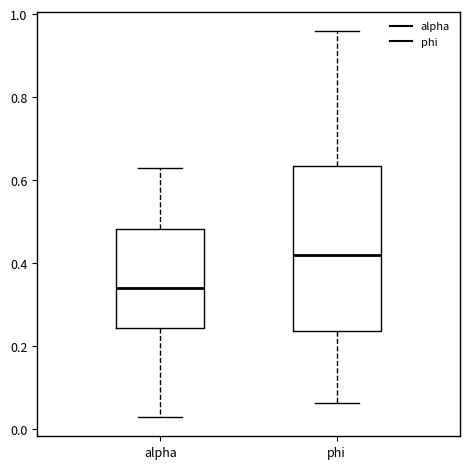

Which box is the tallest, from its lower edge to its upper edge?

phi